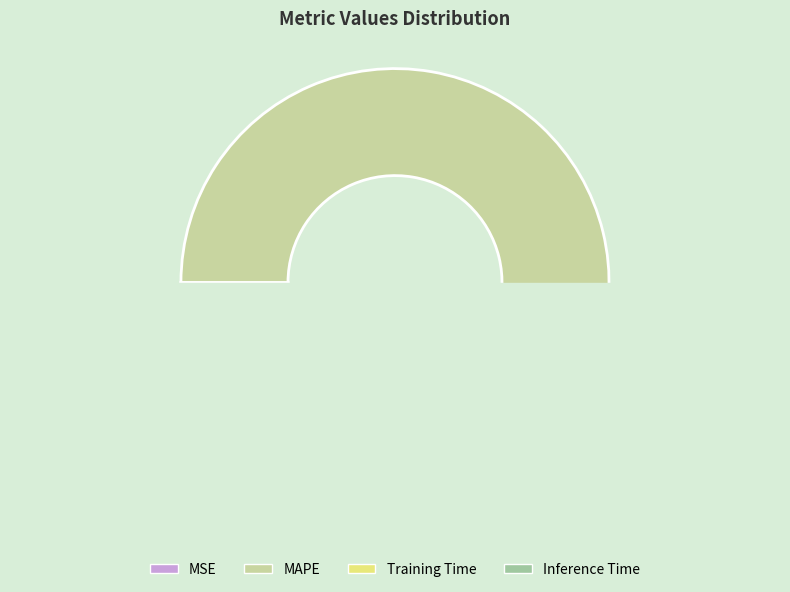

Rank the categories by value from lowest to highest.

MSE, Training Time, Inference Time, MAPE